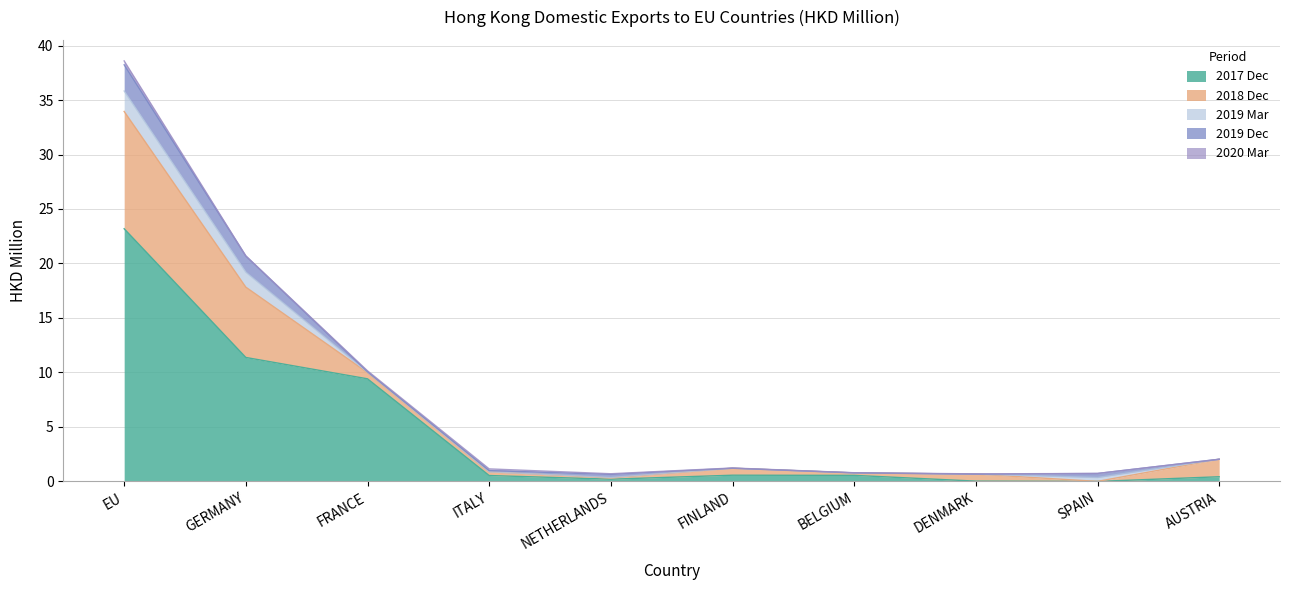

What is the label of the 6th point from the left?

FINLAND